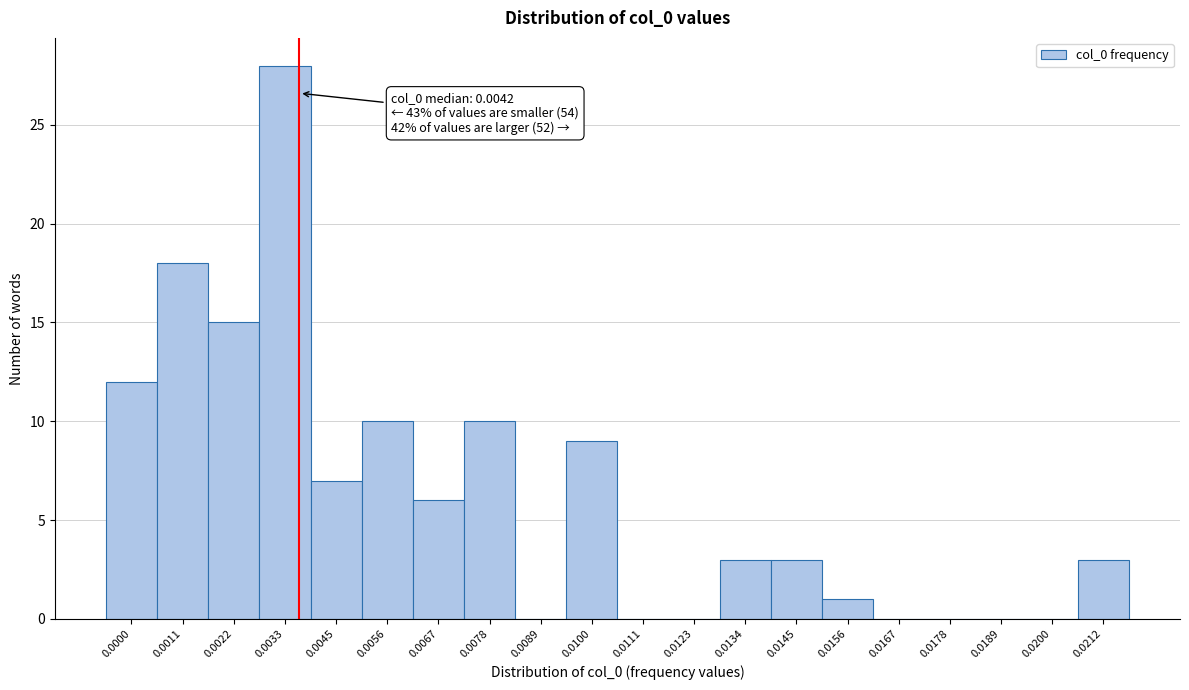

Reading left to right, list all the values displayed in this chart.

0.0000=12	0.0011=18	0.0022=15	0.0033=28	0.0045=7	0.0056=10	0.0067=6	0.0078=10	0.0089=0	0.0100=9	0.0111=0	0.0123=0	0.0134=3	0.0145=3	0.0156=1	0.0167=0	0.0178=0	0.0189=0	0.0200=0	0.0212=3